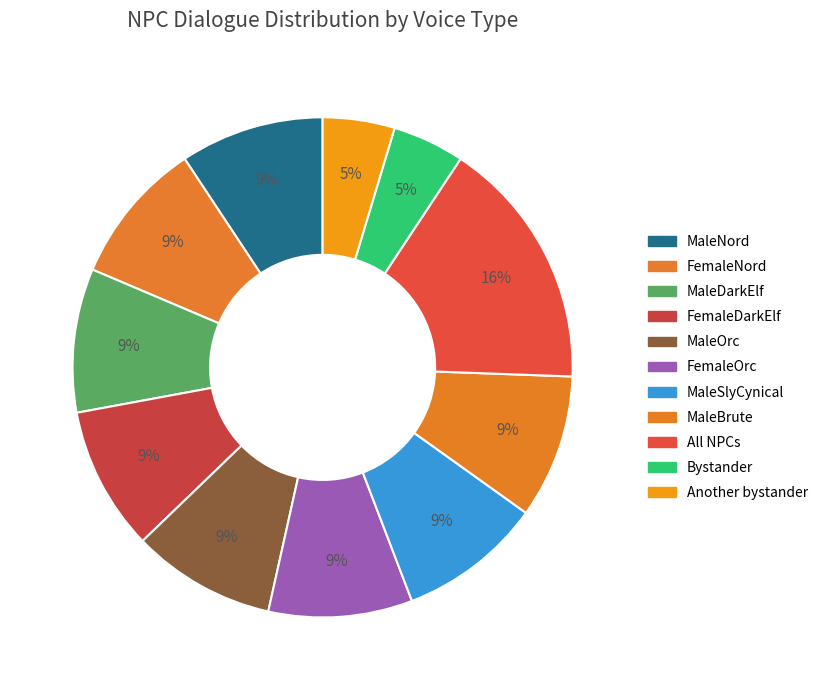

Between FemaleOrc and MaleSlyCynical, which is larger?

FemaleOrc